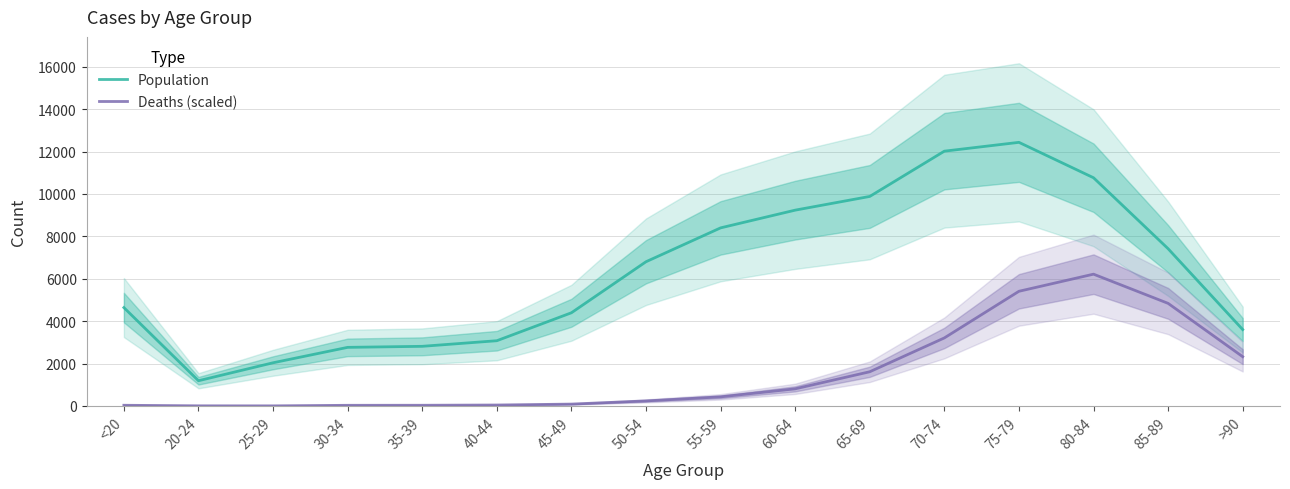

At how many categories does at least one series exceed 9119?

5